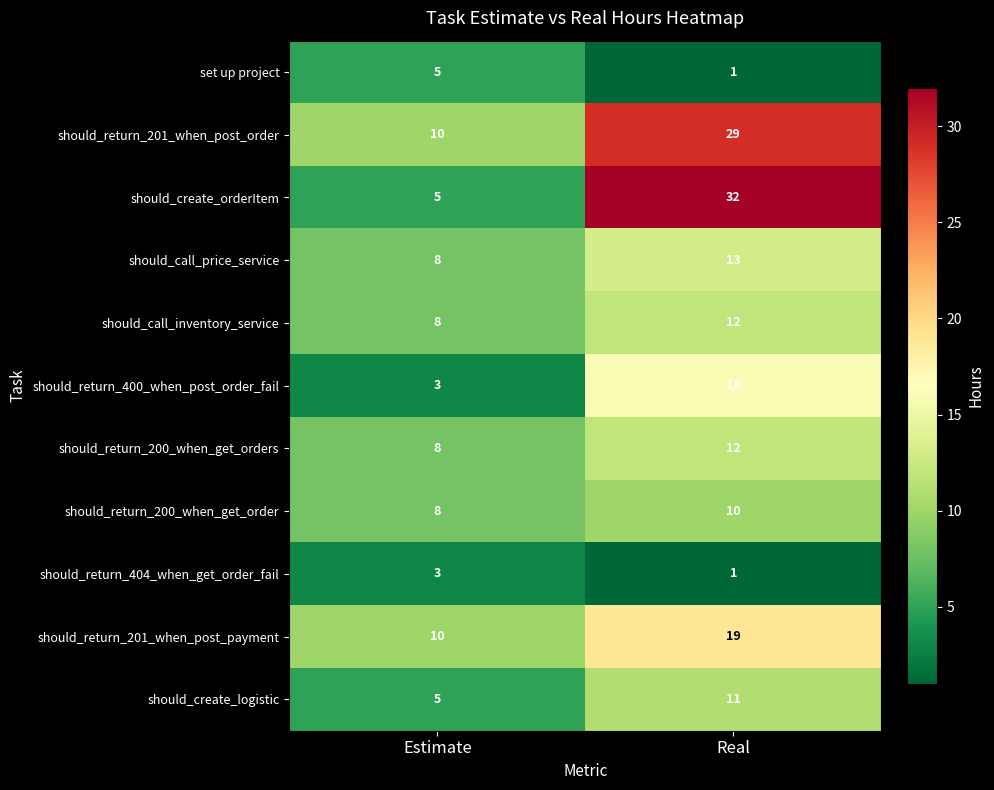

What is the sum of the should_call_inventory_service values at Real and Estimate?

20